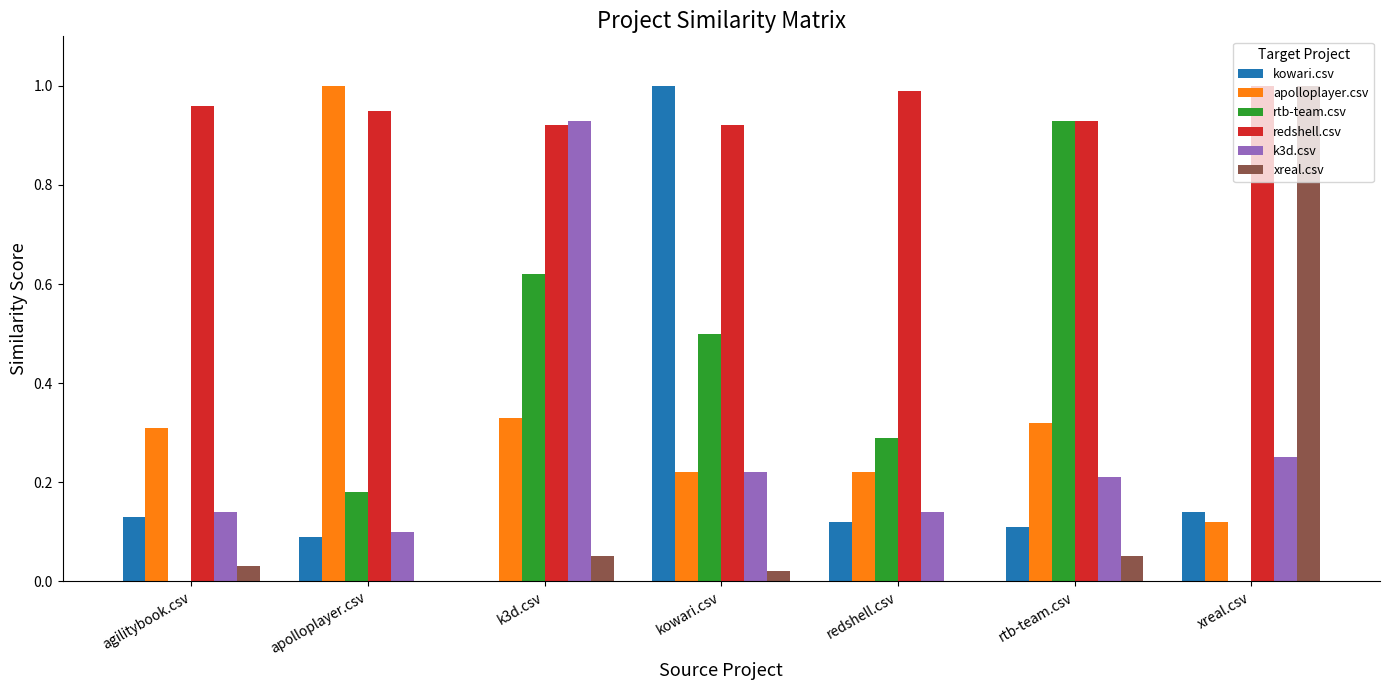

The value of k3d.csv at k3d.csv is 1.7. True or false?

False